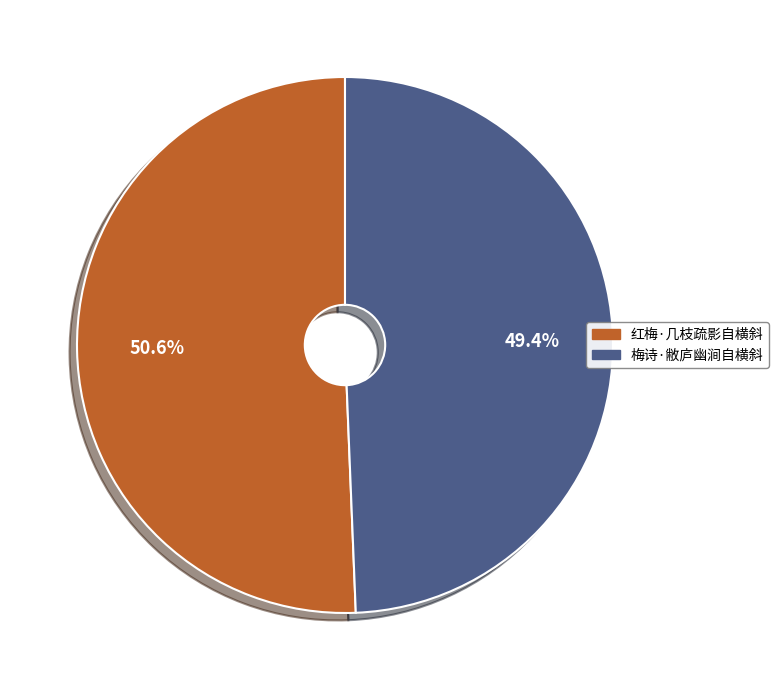

Which slice is the smallest?

梅诗·敝庐幽涧自横斜